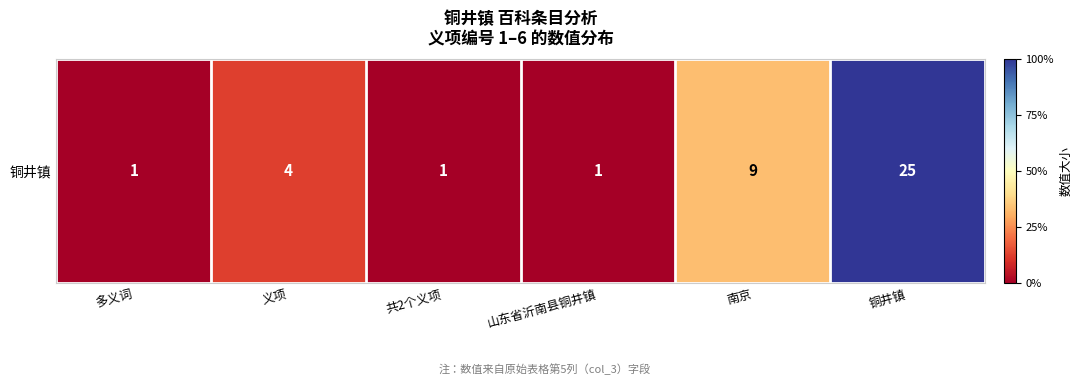

At which label does the data first exceed 4?

南京